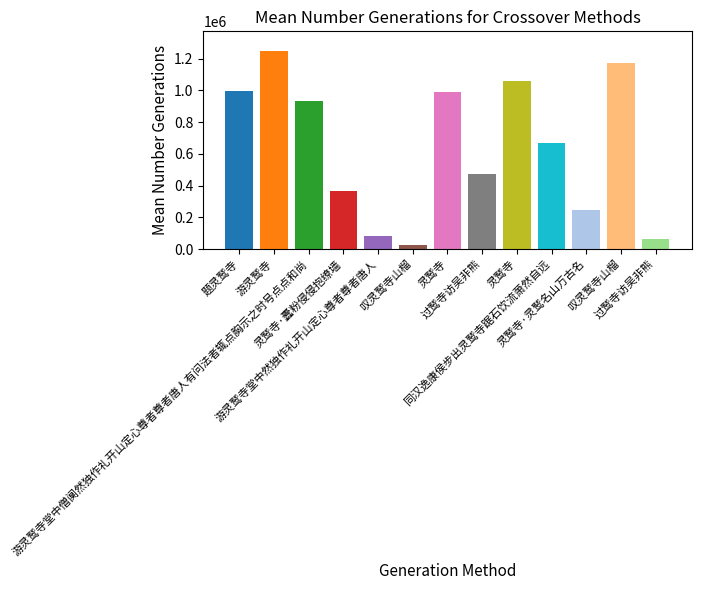

Are the bars grouped side by side (vs. stacked)?

No